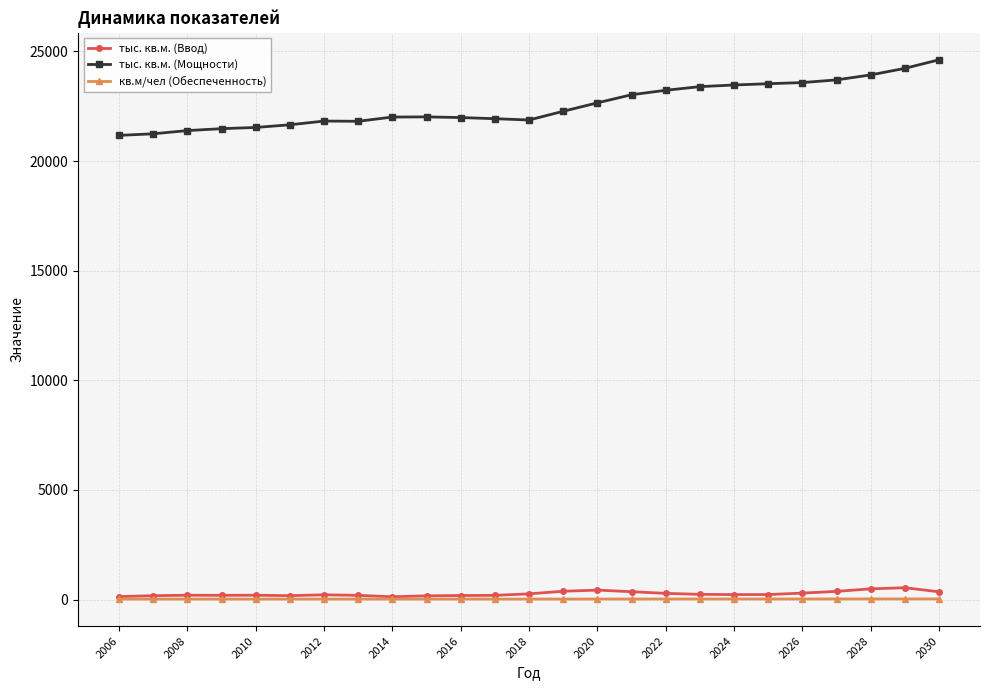

At how many categories does at least one series exceed 7784?

25